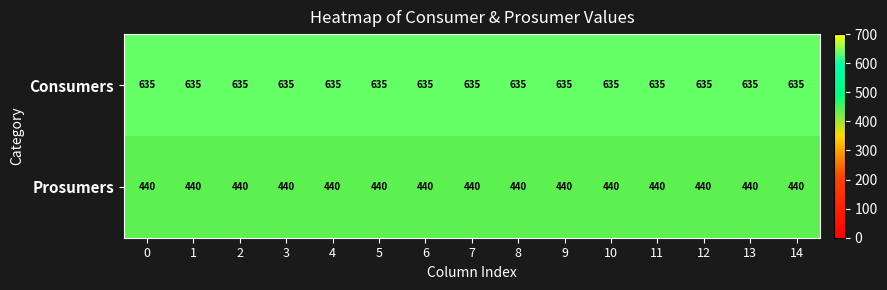

What is the greatest value displayed?

635